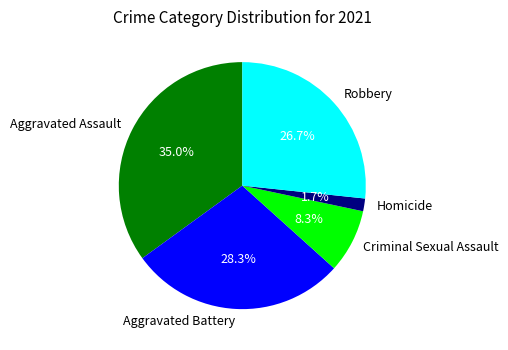

How many slices are in this pie chart?

5